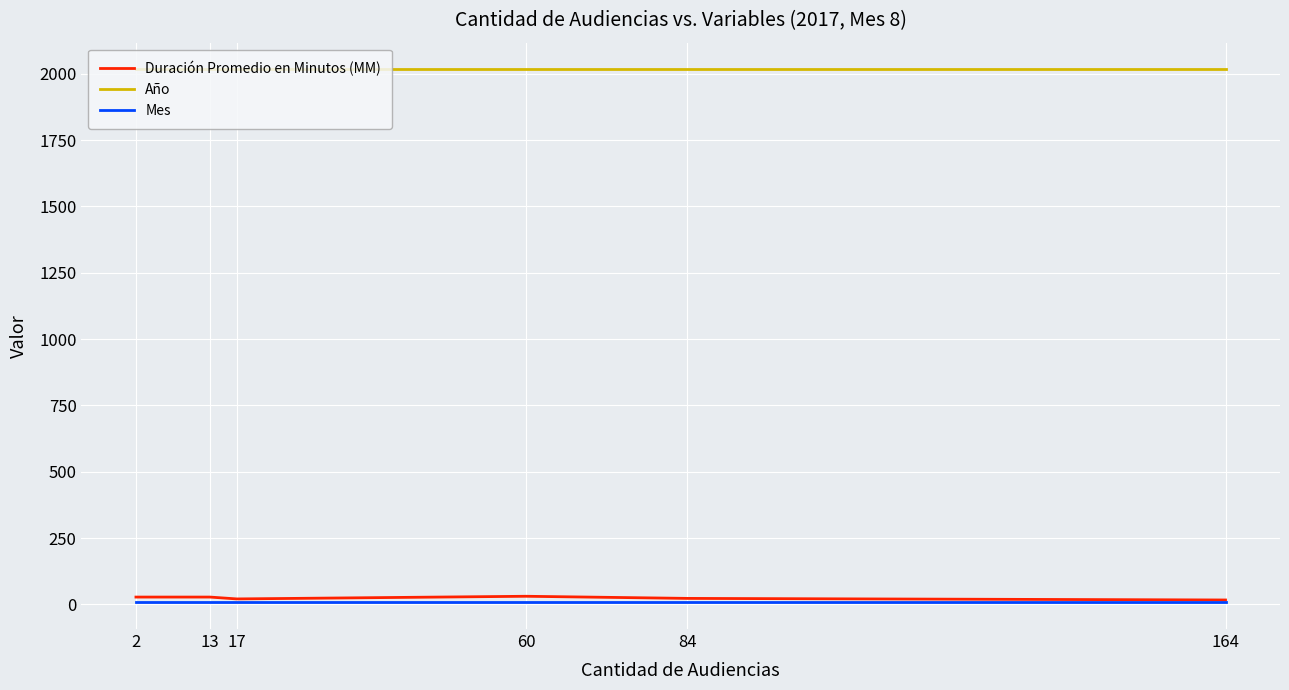

What is the sum of all Mes values?

48